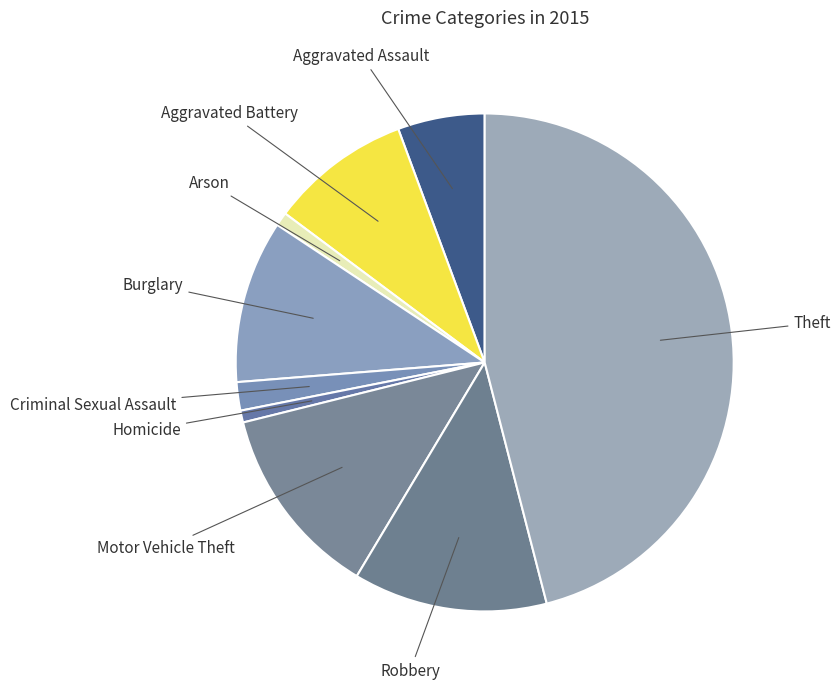

How many segments does this pie chart have?

9